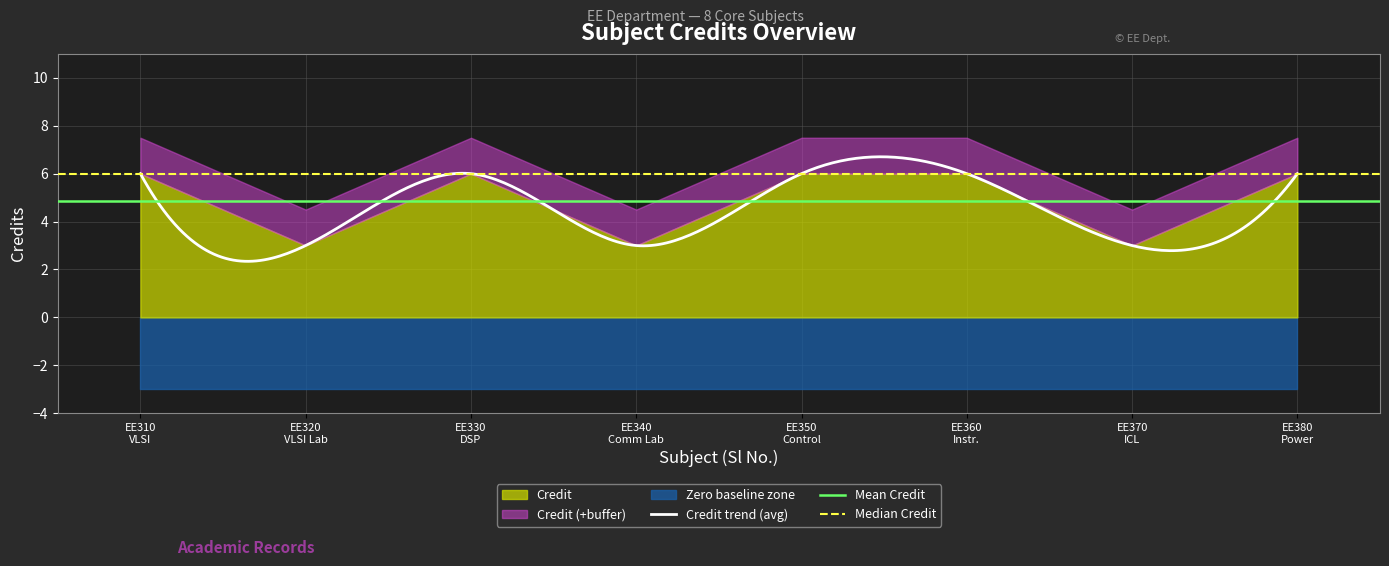

What is the value of the 5th point from the left?

6